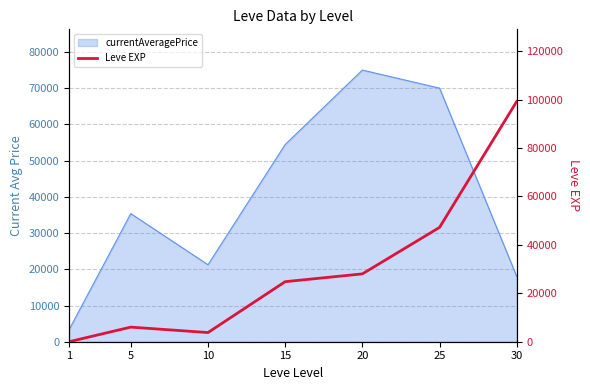

Reading right to left, extract all data points from this chart.

99220	47200	28010	24790	3780	6030	1